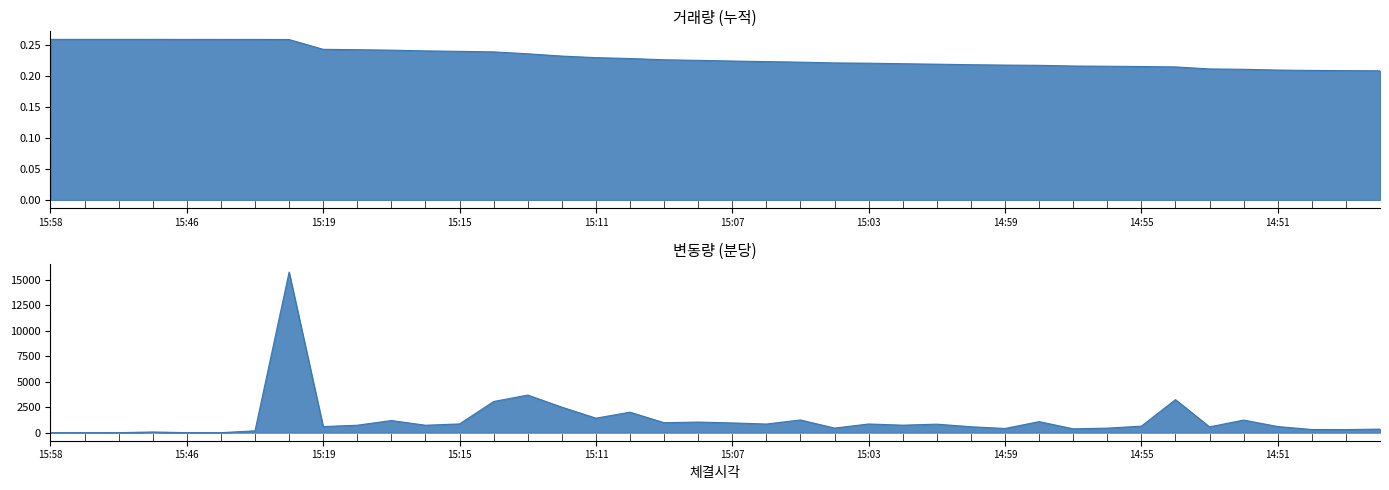

True or false: 변동량 and 거래량 intersect in this chart.

False